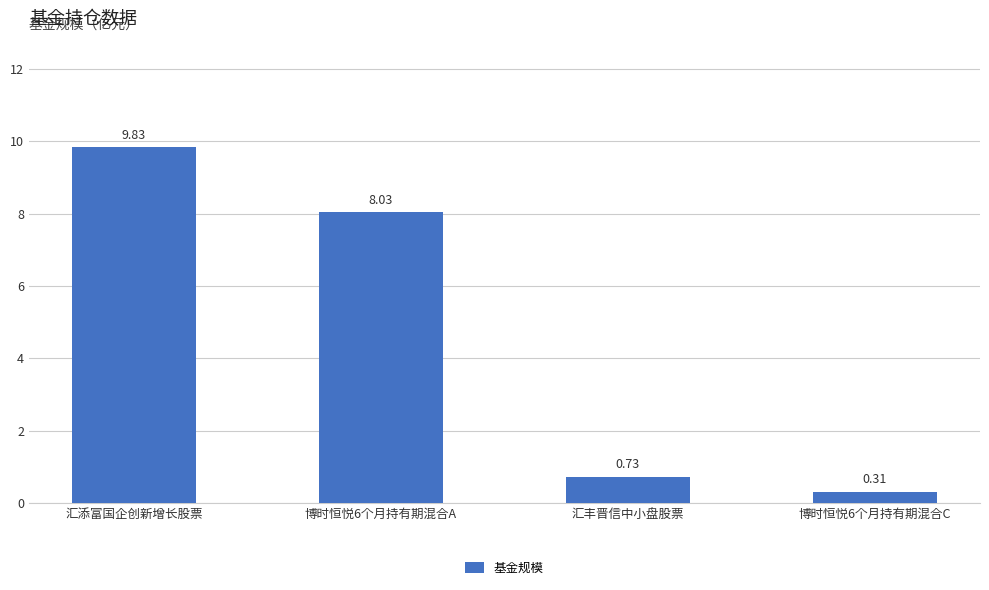

What is the sum of all values?

18.9